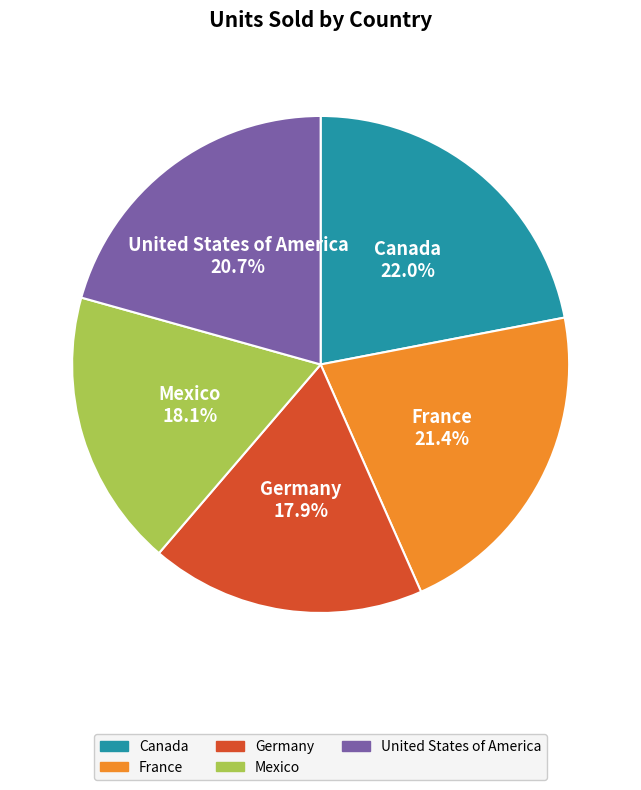

Which category has the biggest portion of the pie?

Canada